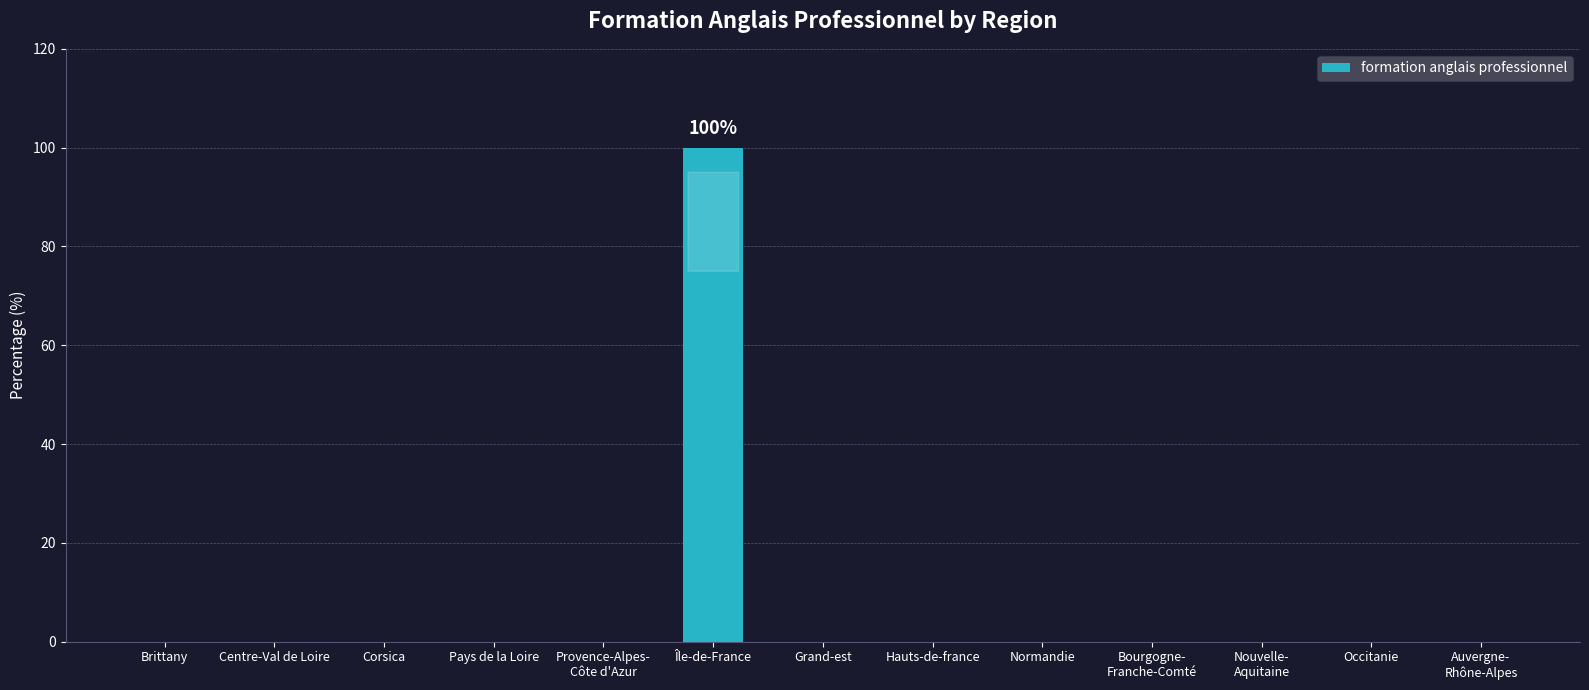

Between Île-de-France and Hauts-de-france, which is larger?

Île-de-France